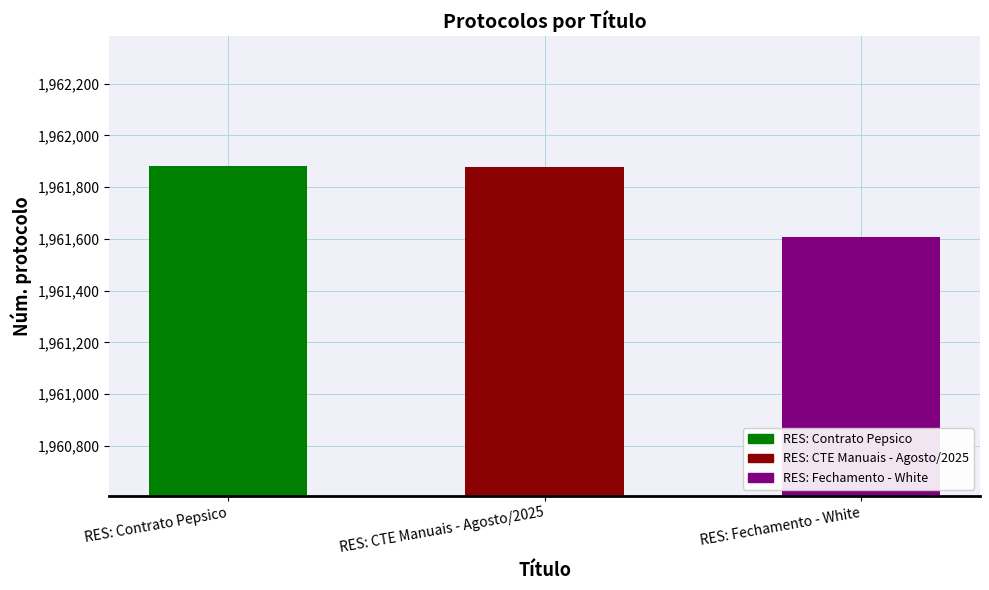

How many data points are less than 1961877?

1